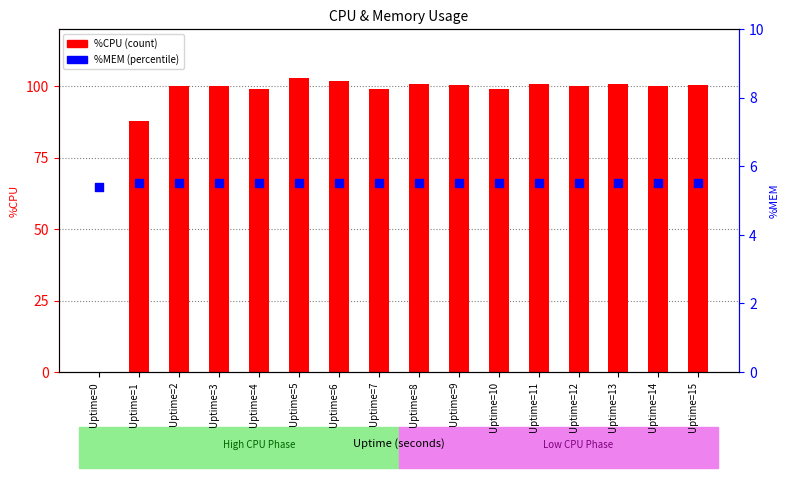

Which series reaches the minimum Y coordinate?

%CPU